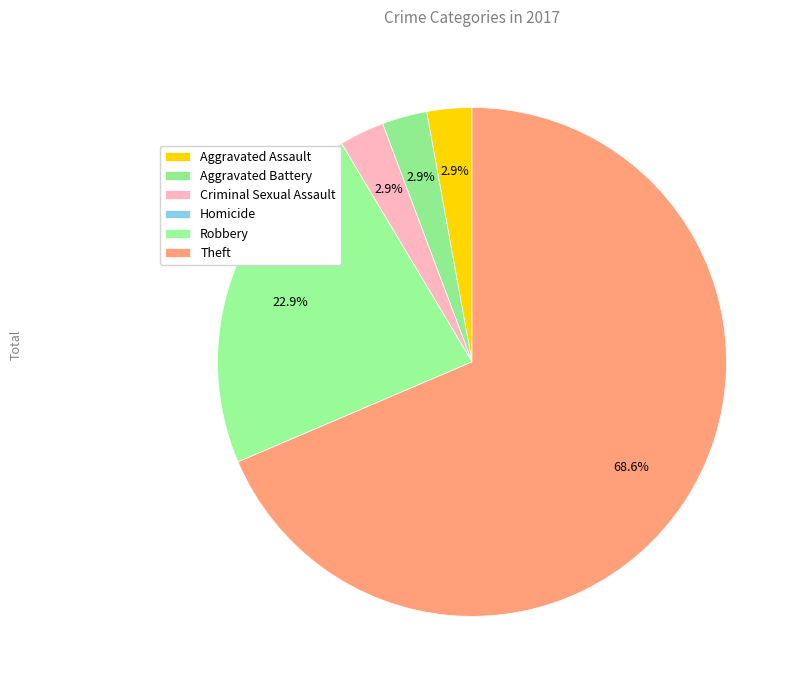

What is the total percentage of Robbery and Criminal Sexual Assault?

25.7%